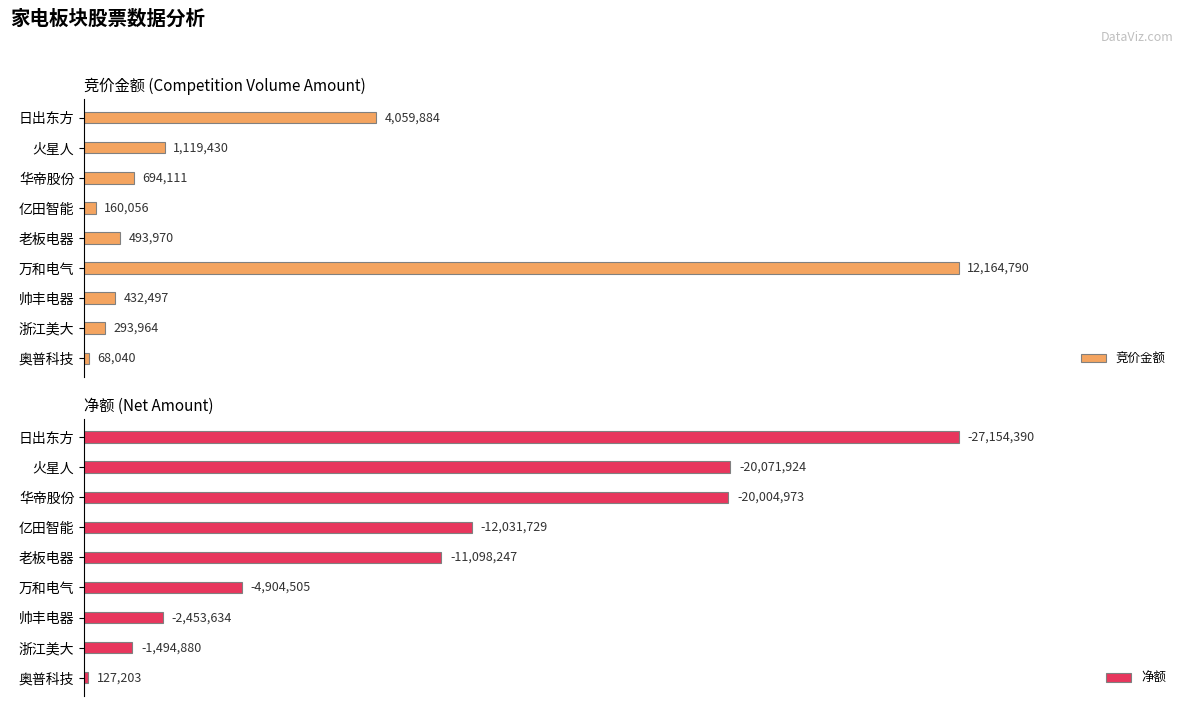

How many groups of bars are there?

9